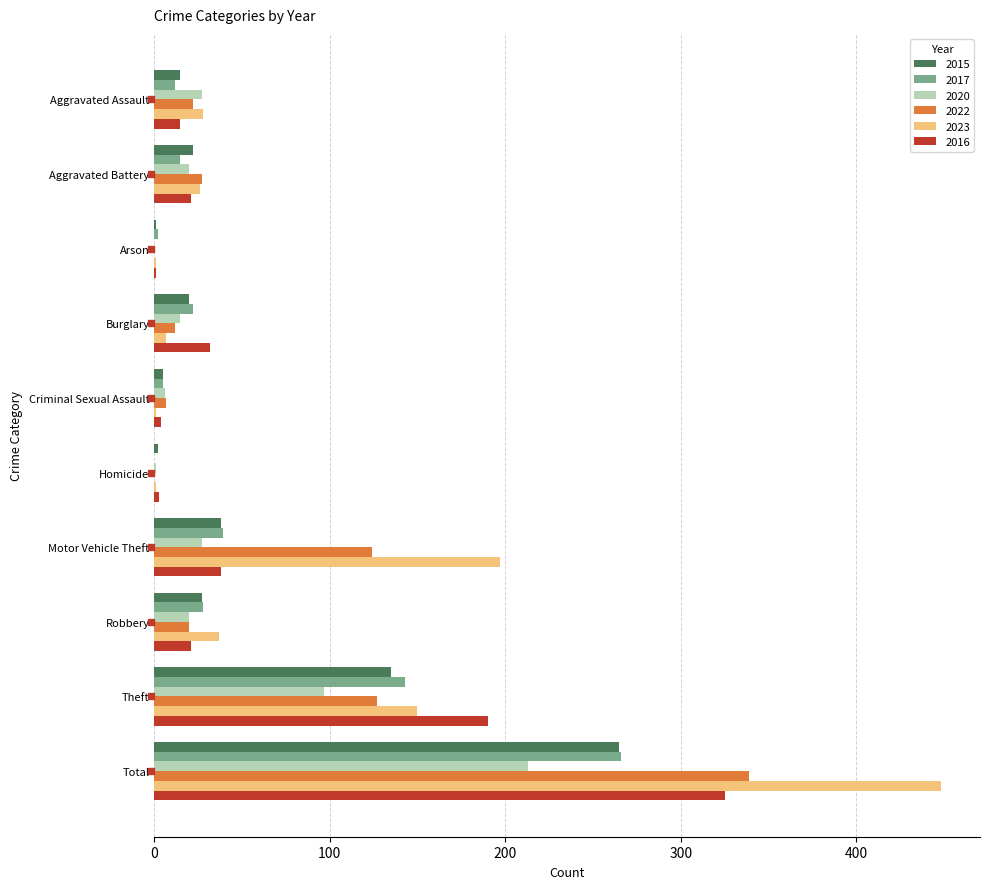

What is the sum of the 2020 values at Aggravated Assault and Total?

240